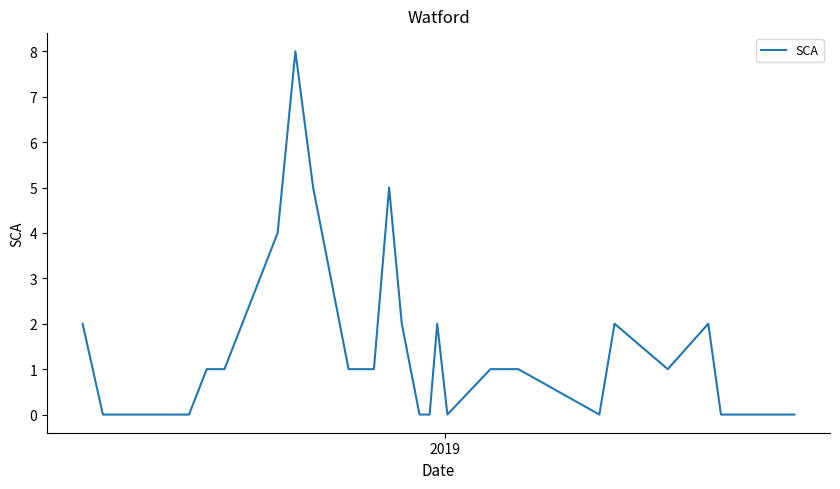

What is the difference between the maximum and minimum values?

8